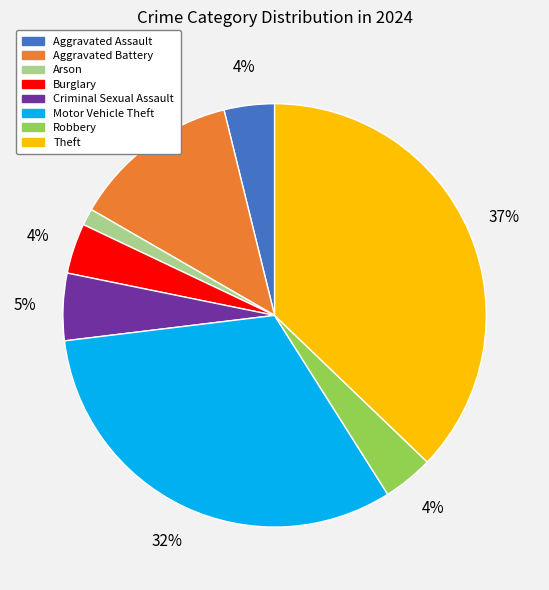

Count the number of slices in the pie.

8